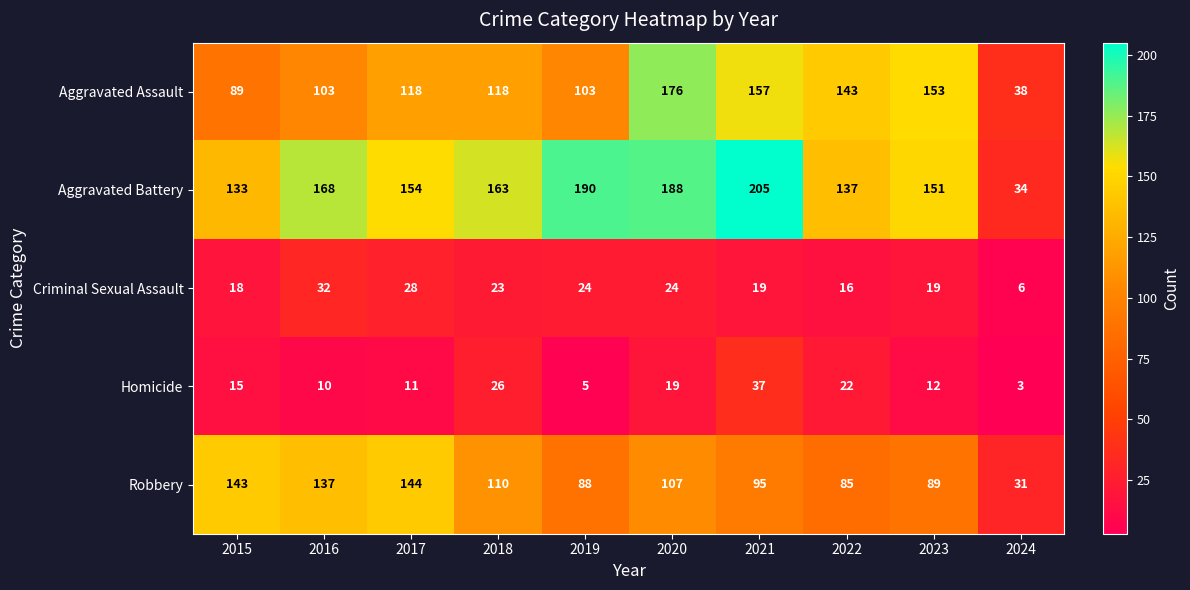

Which series has the widest spread of values?

Aggravated Battery